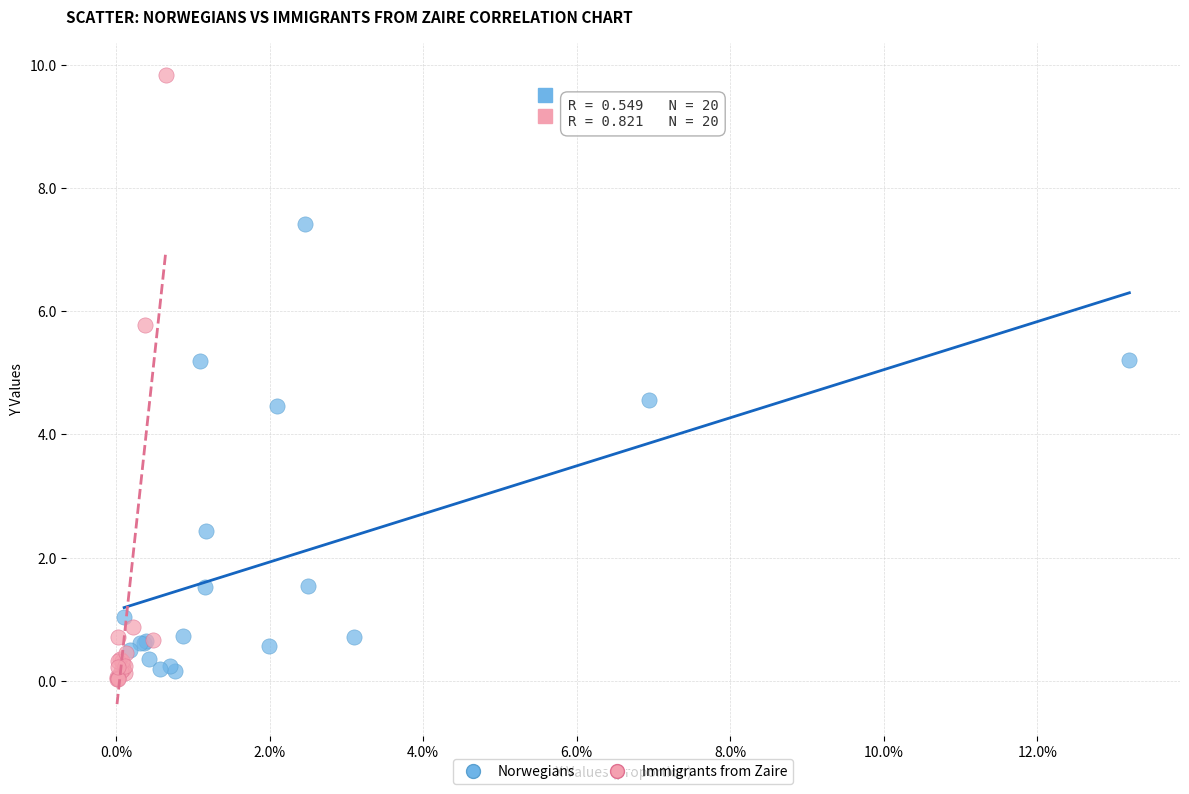

Which series reaches the minimum Y coordinate?

Immigrants from Zaire